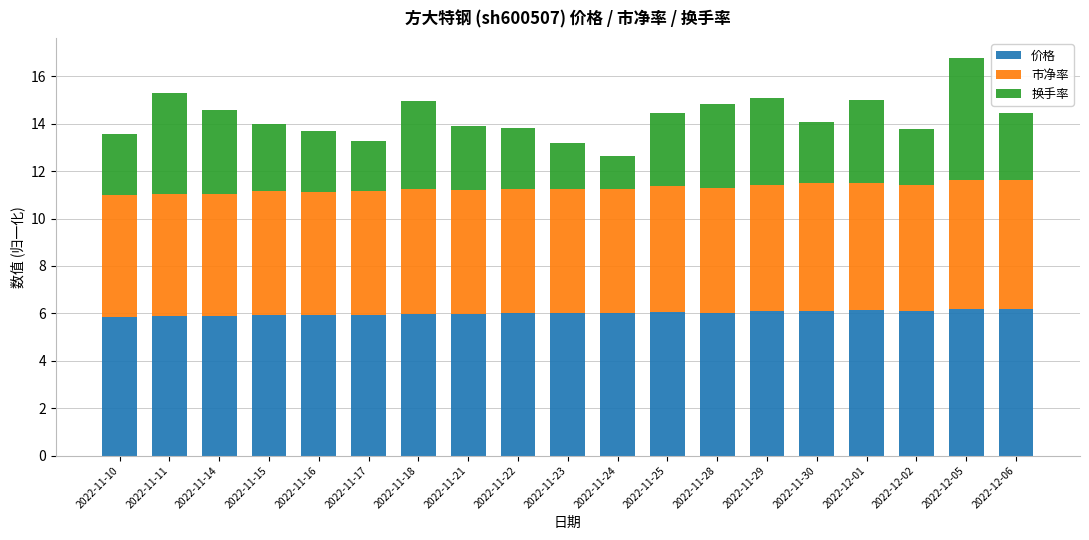

What is the minimum value for 价格?

5.9